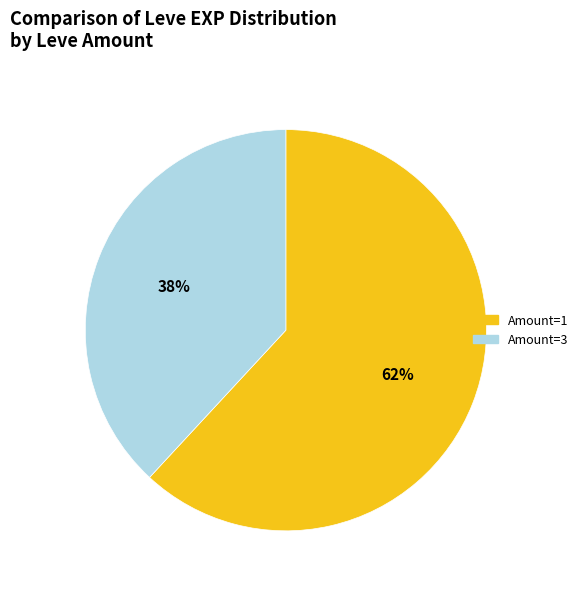

To the nearest percent, what is the average slice percentage?

50%